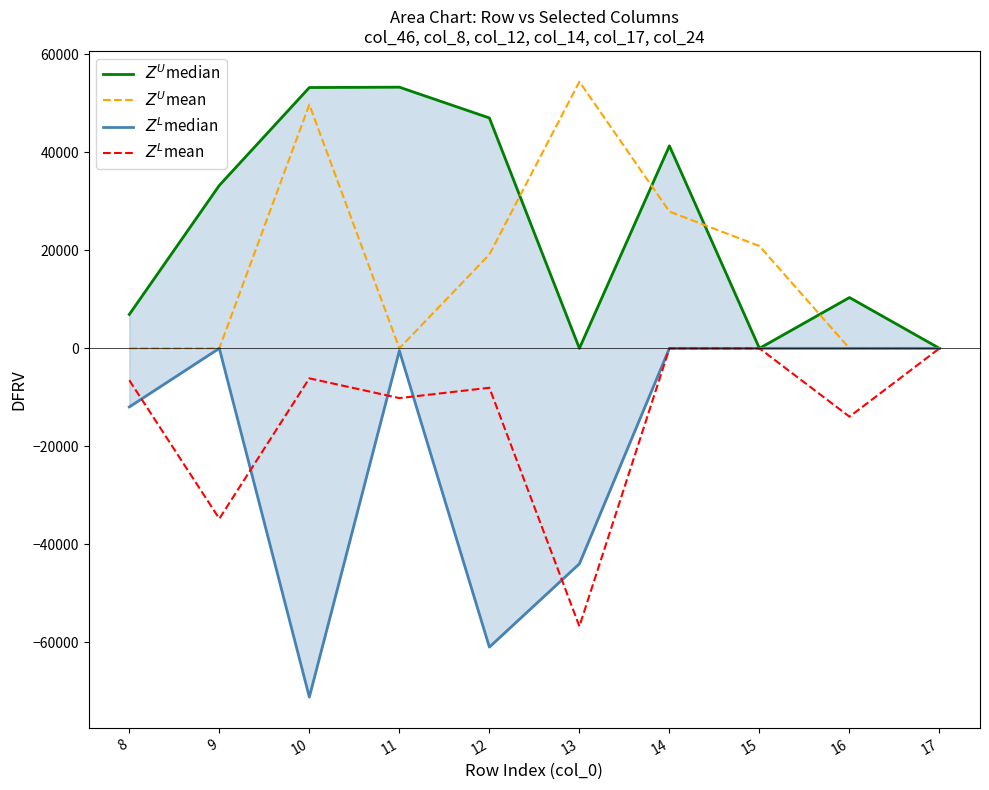

True or false: $Z^U$median has a value of 84681.6 at 10.

False